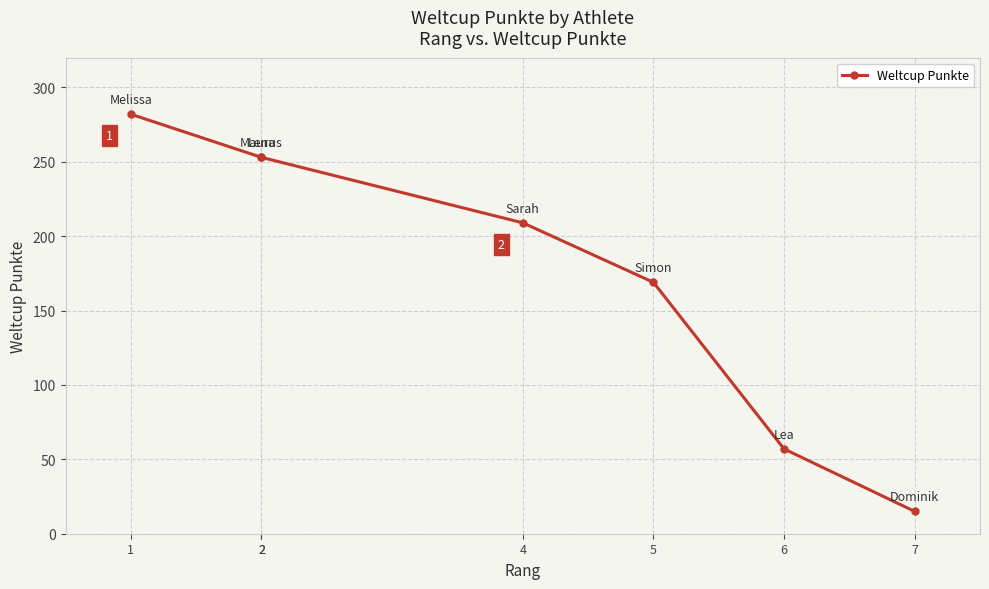

At which category does the chart reach its peak across all series?

1